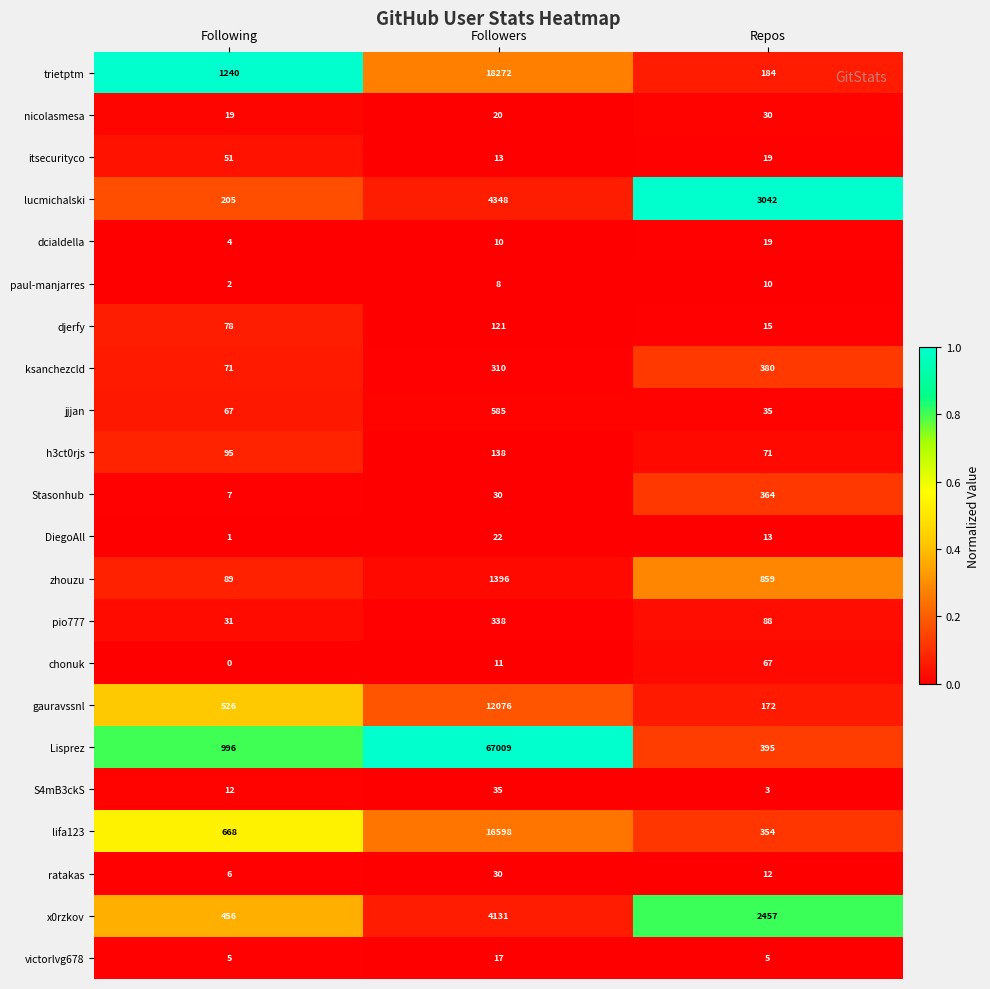

True or false: chonuk has a value of 30 at Repos.

False